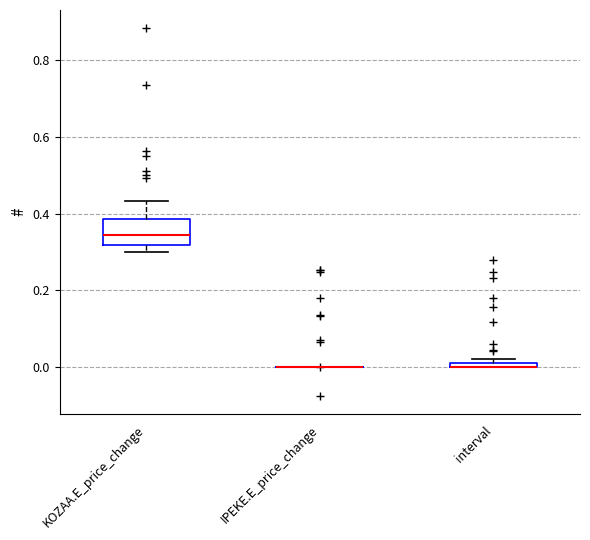

Which box is the tallest, from its lower edge to its upper edge?

KOZAA.E_price_change